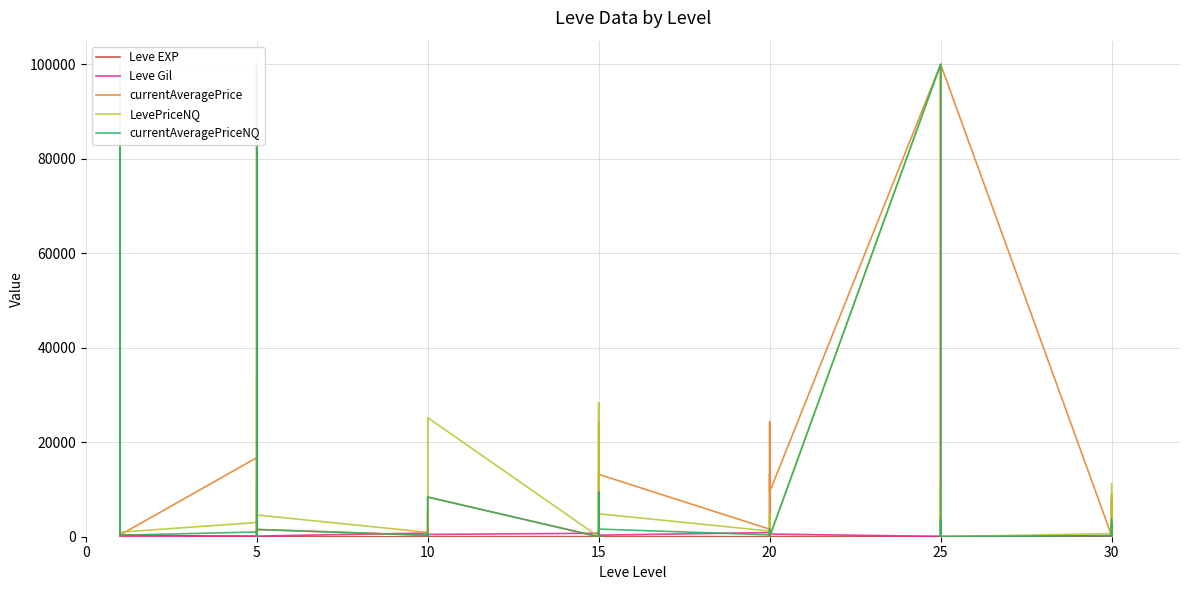

What are all the series names shown in the legend?

Leve EXP, Leve Gil, currentAveragePrice, LevePriceNQ, currentAveragePriceNQ